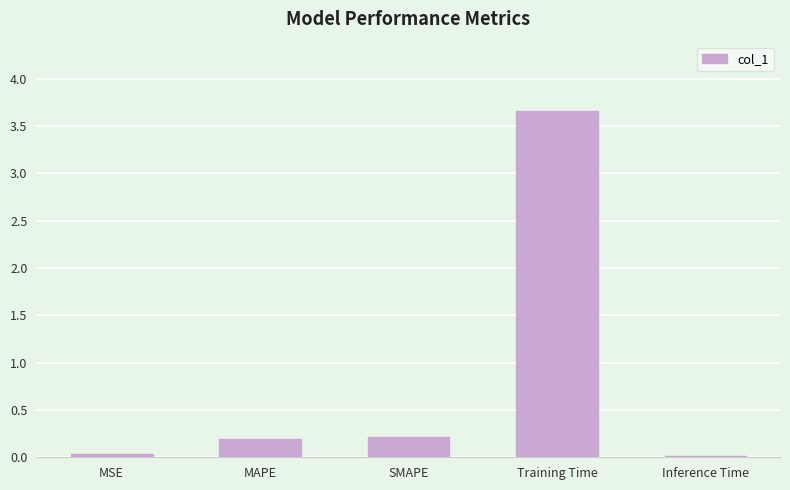

Which label corresponds to the largest value in the chart?

Training Time